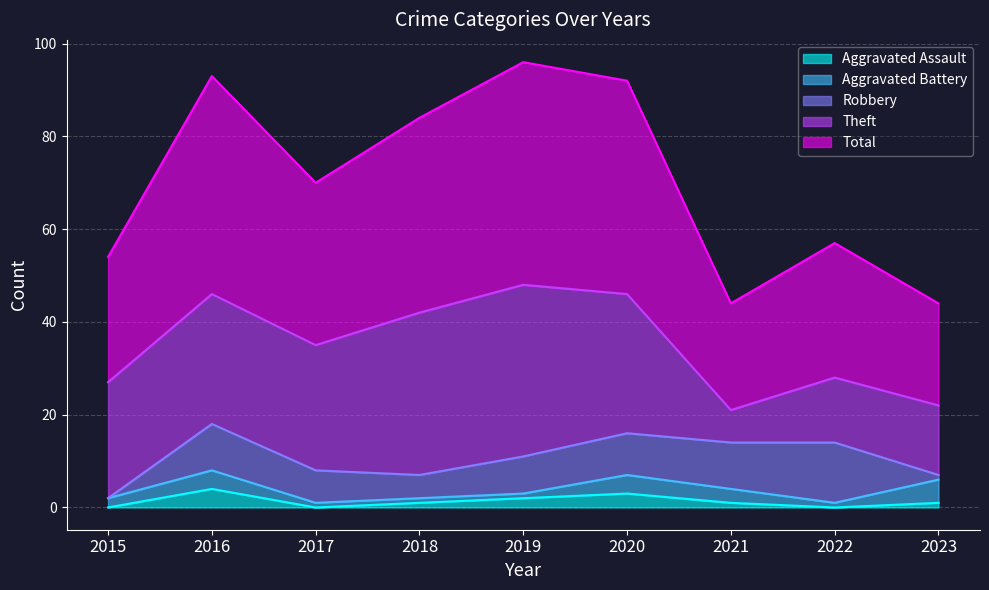

True or false: Total has a value of 9 at 2021.

False